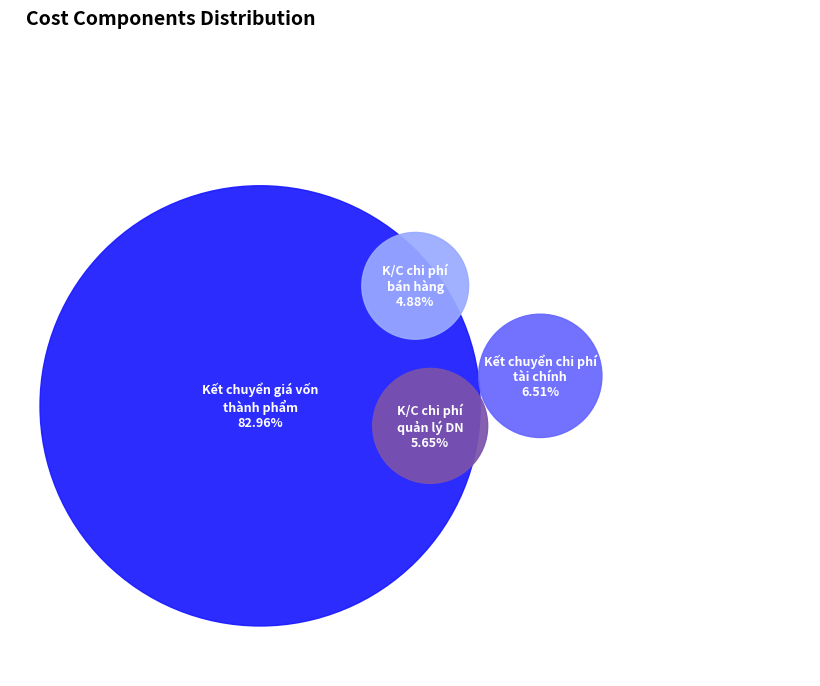

True or false: Kết chuyển chi phí tài chính accounts for 7% of the total.

True